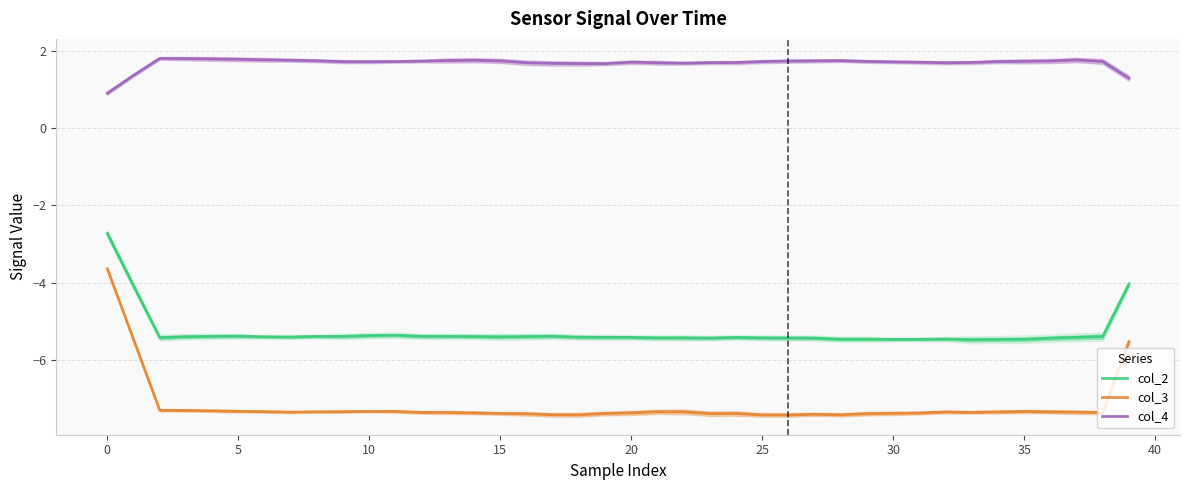

What is the difference between the highest and lowest values at 17?

9.1